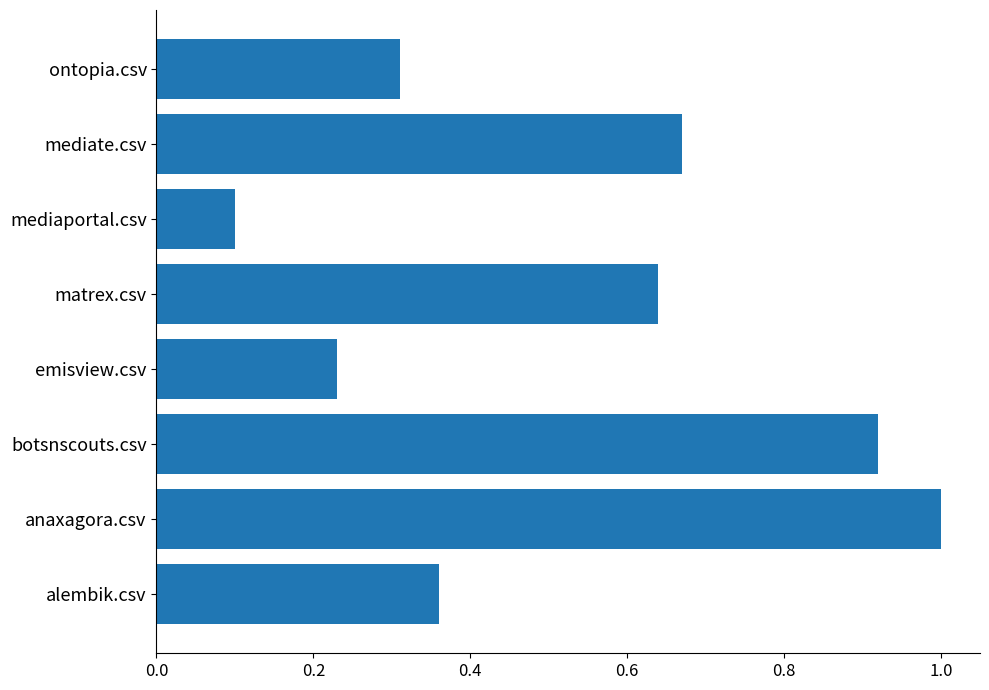

Is it true that the value at anaxagora.csv is 1.0?

True